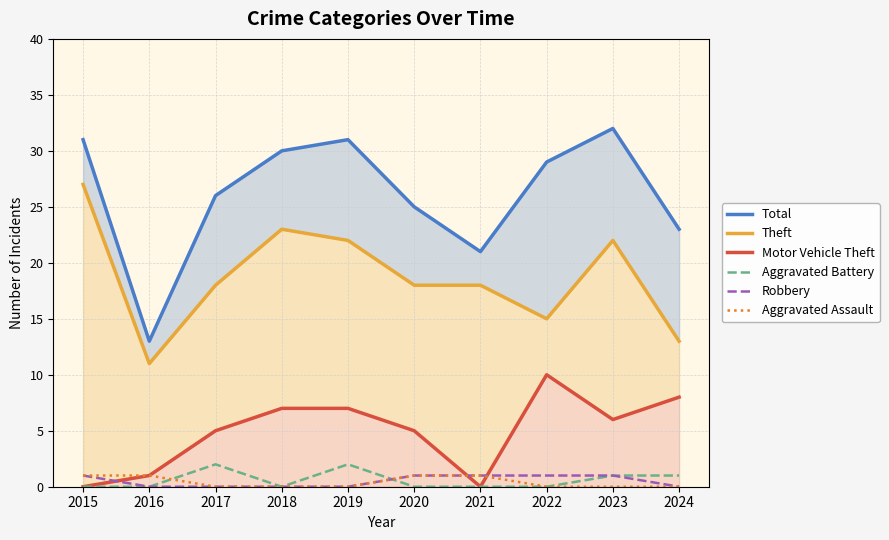

At which category does the chart reach its minimum across all series?

2015